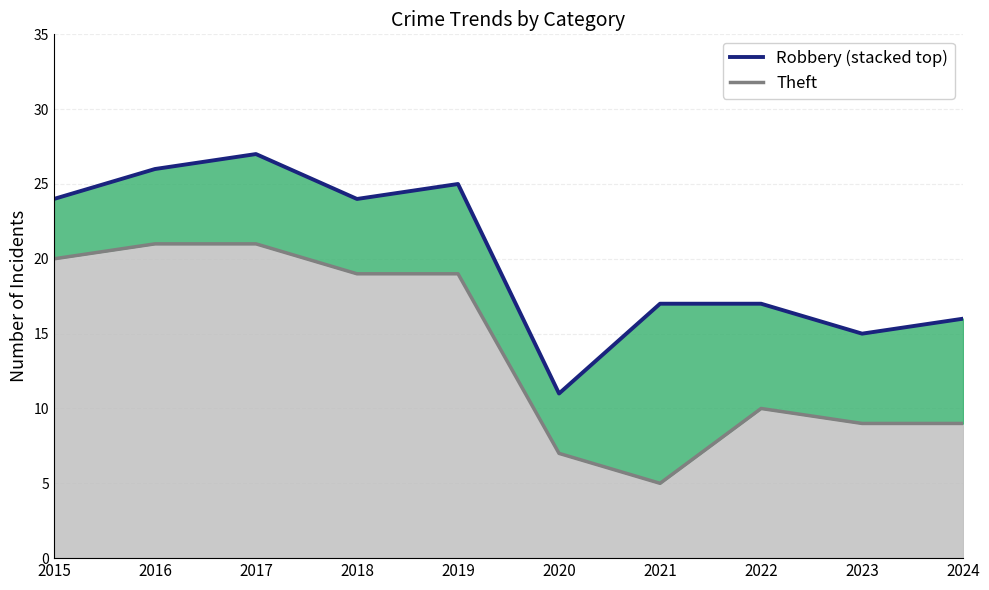

At which label does the data first exceed 24?

2016